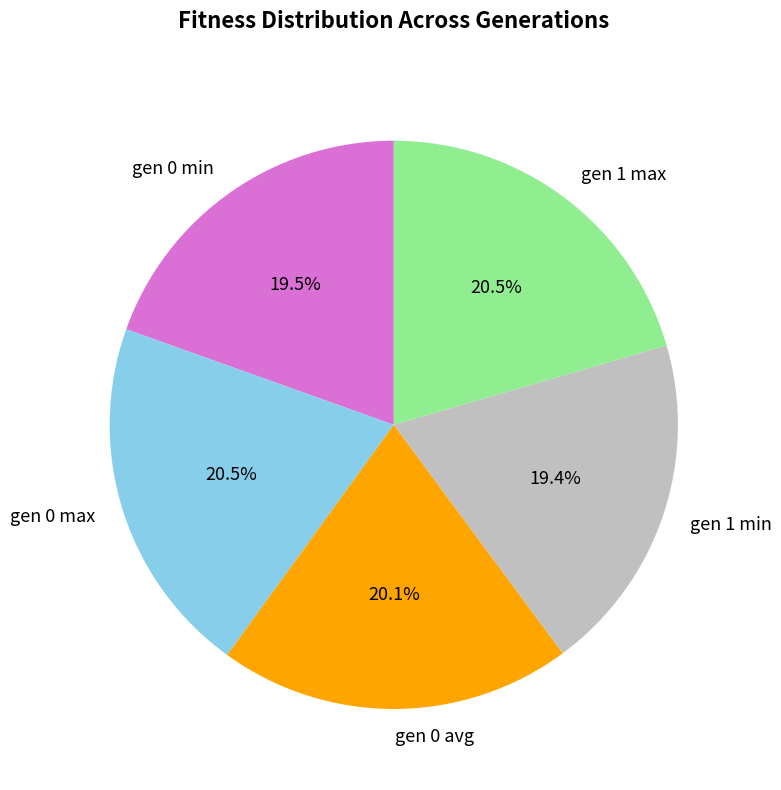

How many segments does this pie chart have?

5